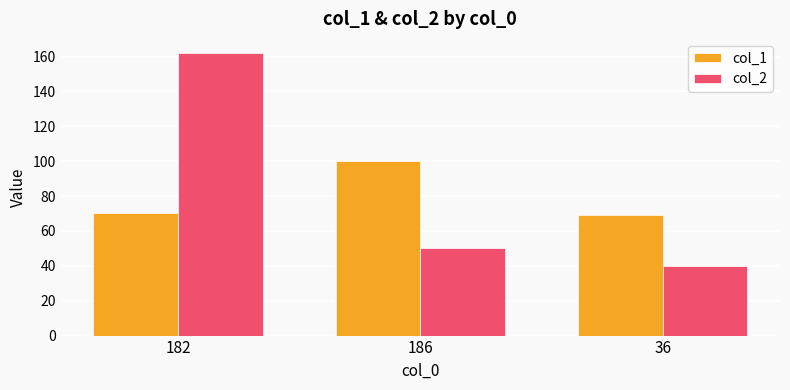

What are all the series names shown in the legend?

col_1, col_2